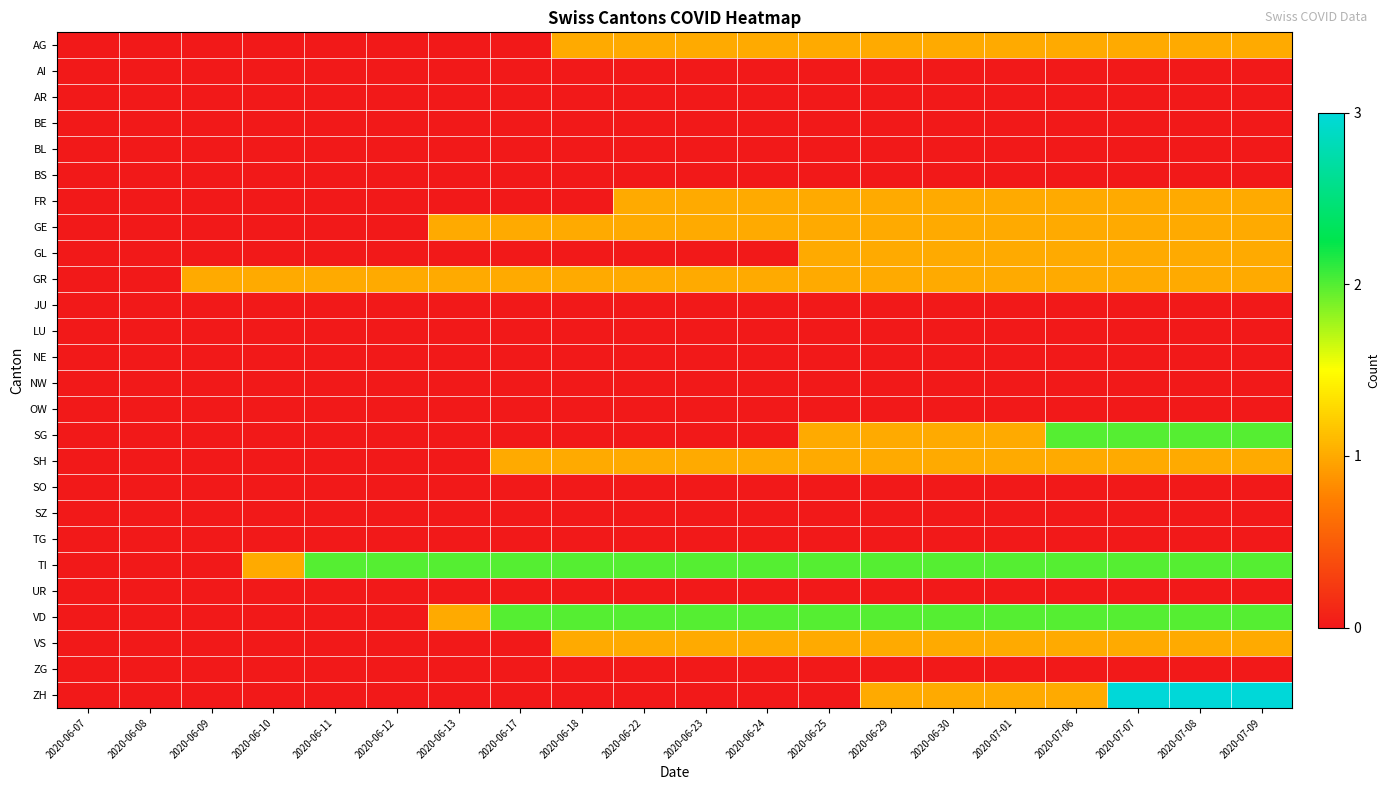

What is the difference between the highest and lowest values at 2020-06-13?

2